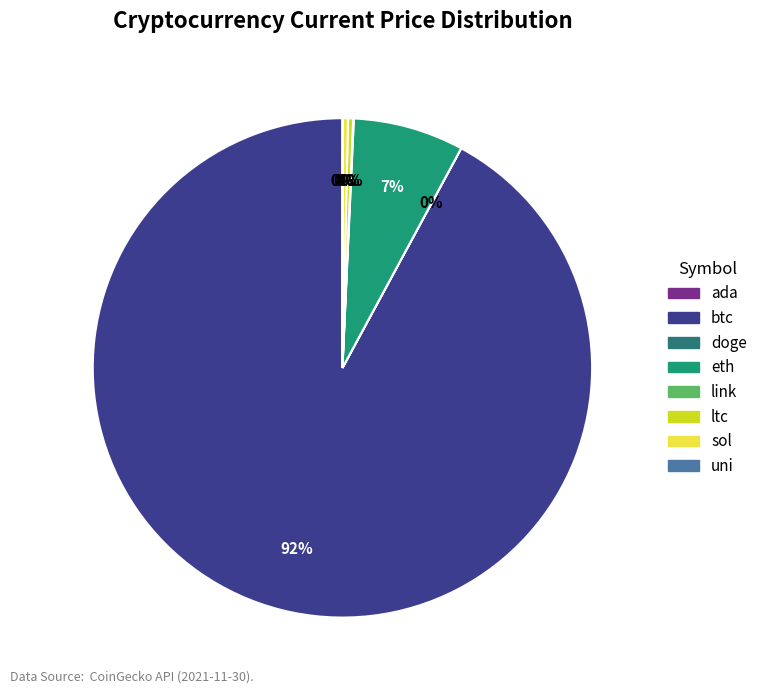

Rank the categories by value from lowest to highest.

doge, ada, uni, link, ltc, sol, eth, btc